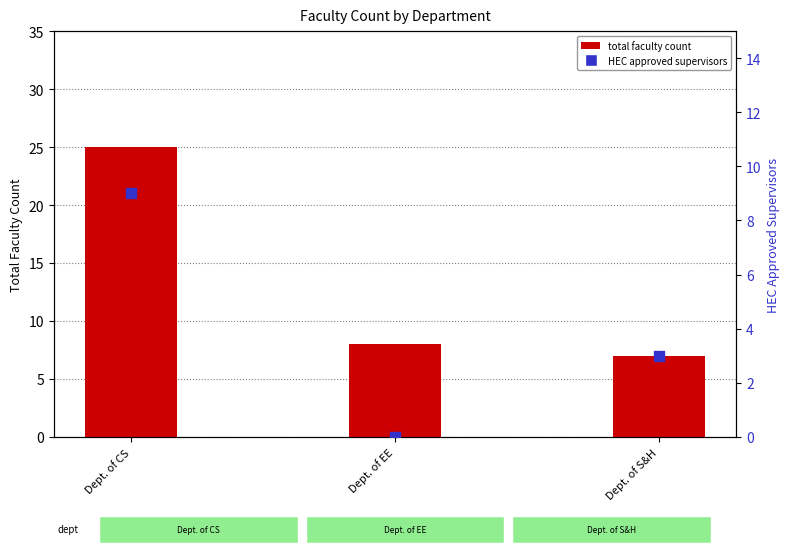

What are all the series names shown in the legend?

total faculty count, HEC approved supervisors